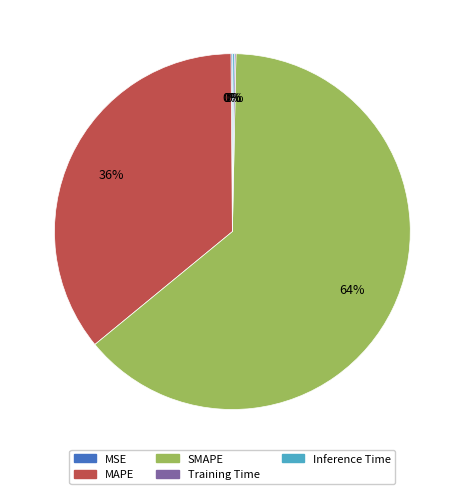

To the nearest percent, what portion does MAPE represent?

36%